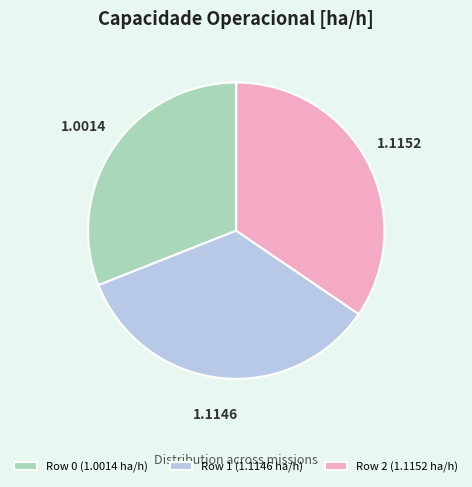

Which has a higher value, Row 1 (1.1146 ha/h) or Row 0 (1.0014 ha/h)?

Row 1 (1.1146 ha/h)